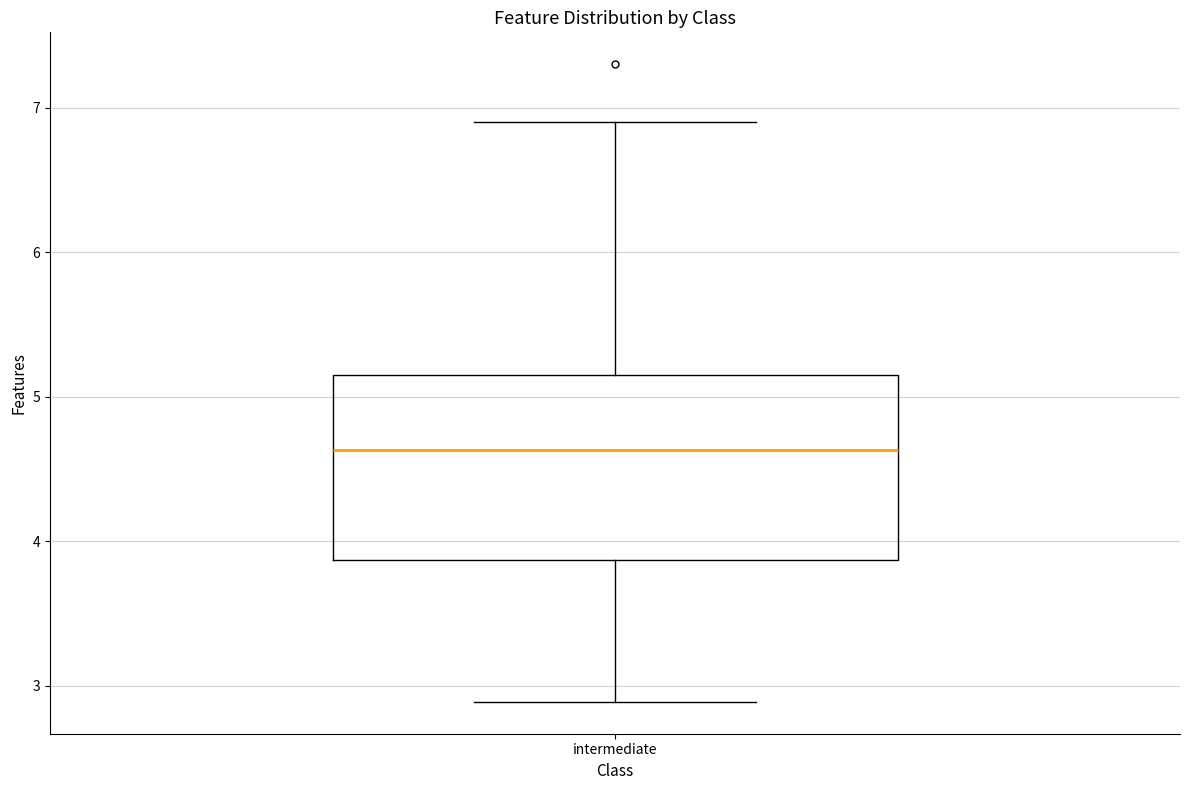

Where does the lower whisker of the box for intermediate end on the y-axis? The values are not printed on the chart, so give them approximately, as read against the axis.

2.9